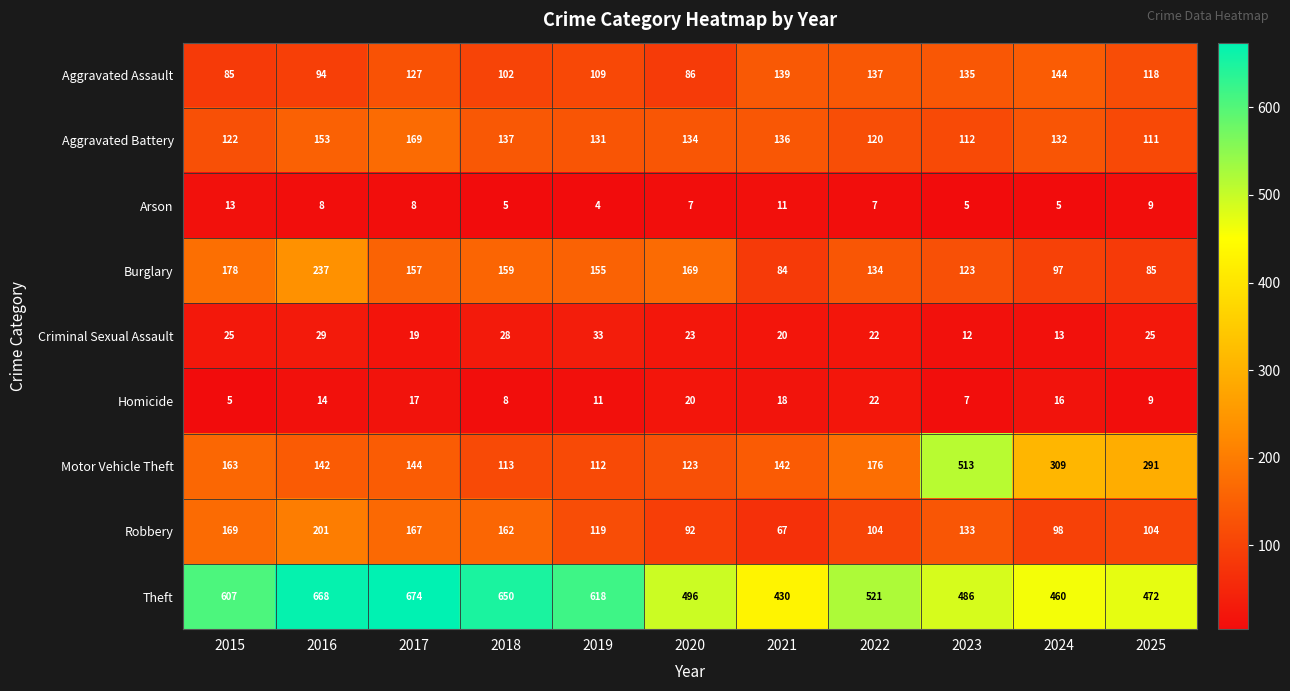

Is it true that Homicide equals 3 at 2023?

False